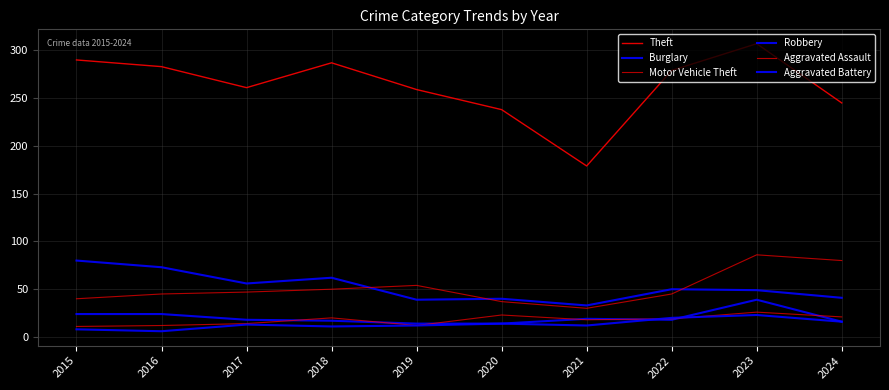

Does the chart display data point markers on the line(s)?

No